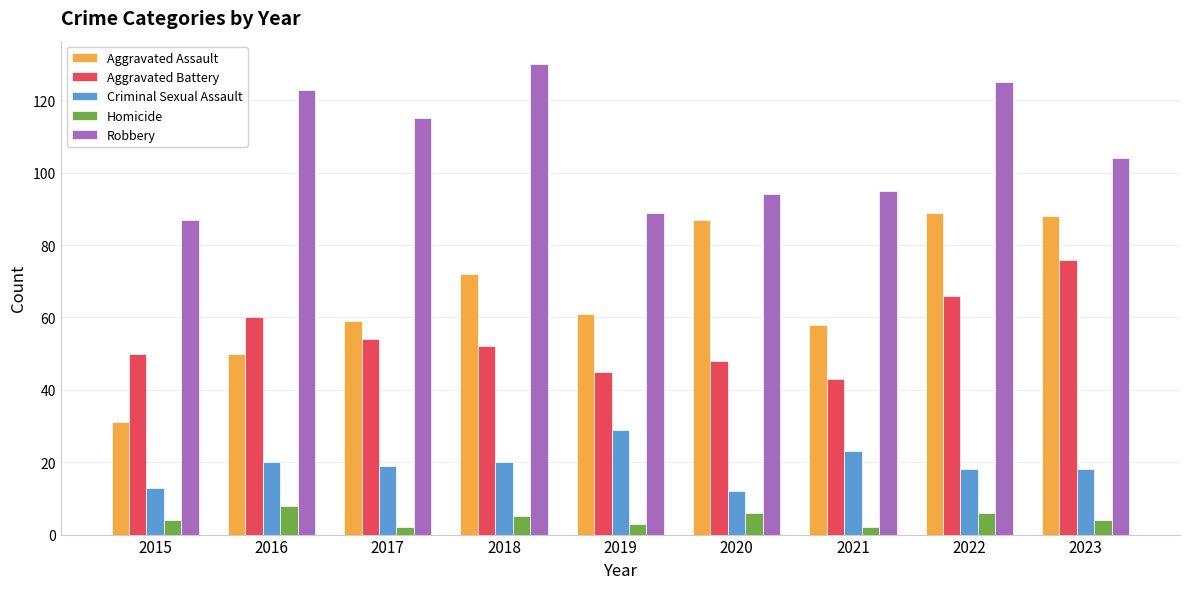

At how many categories does at least one series exceed 121?

3